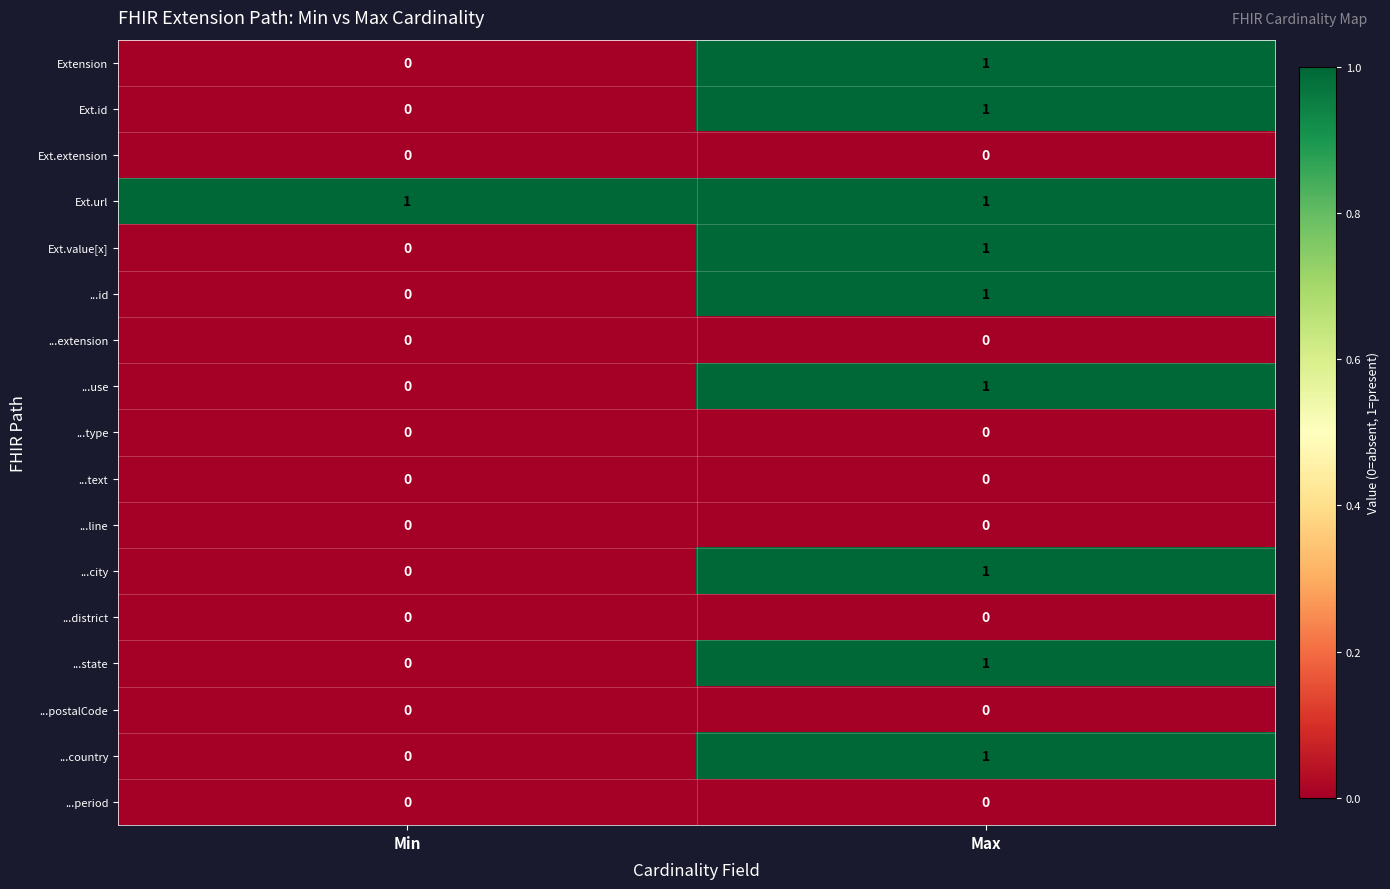

Is it true that ...text equals 0 at Min?

True